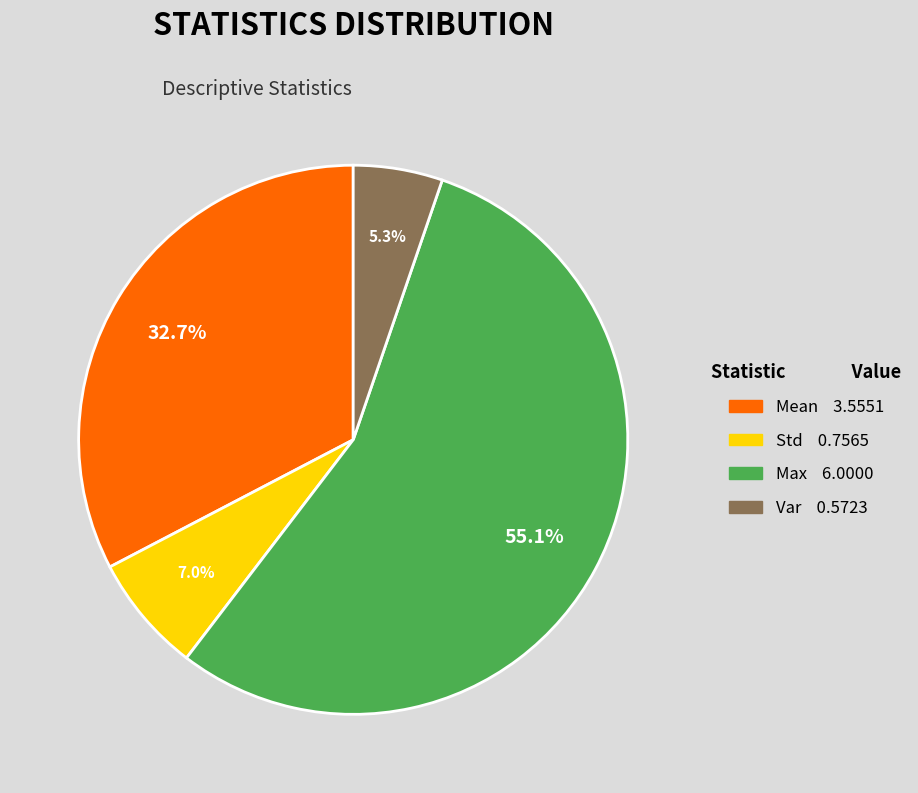

Do Mean and Max together represent more than half of the pie?

Yes